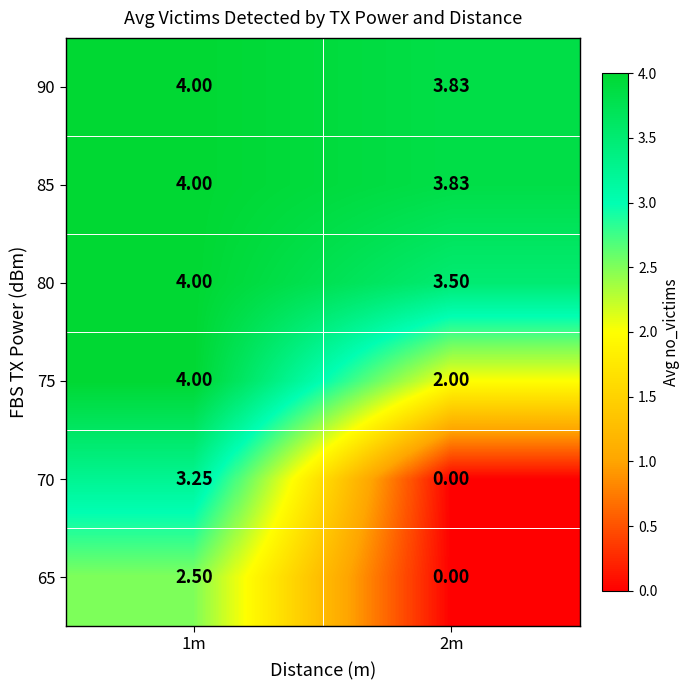

Is the value of 75 at 2m greater than the value of 70 at 2m?

Yes